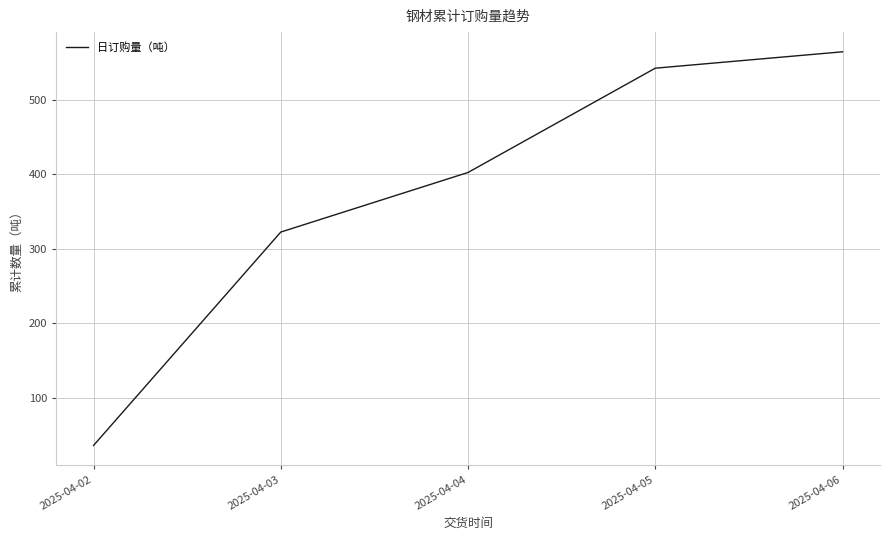

At which category does the chart reach its minimum across all series?

2025-04-02